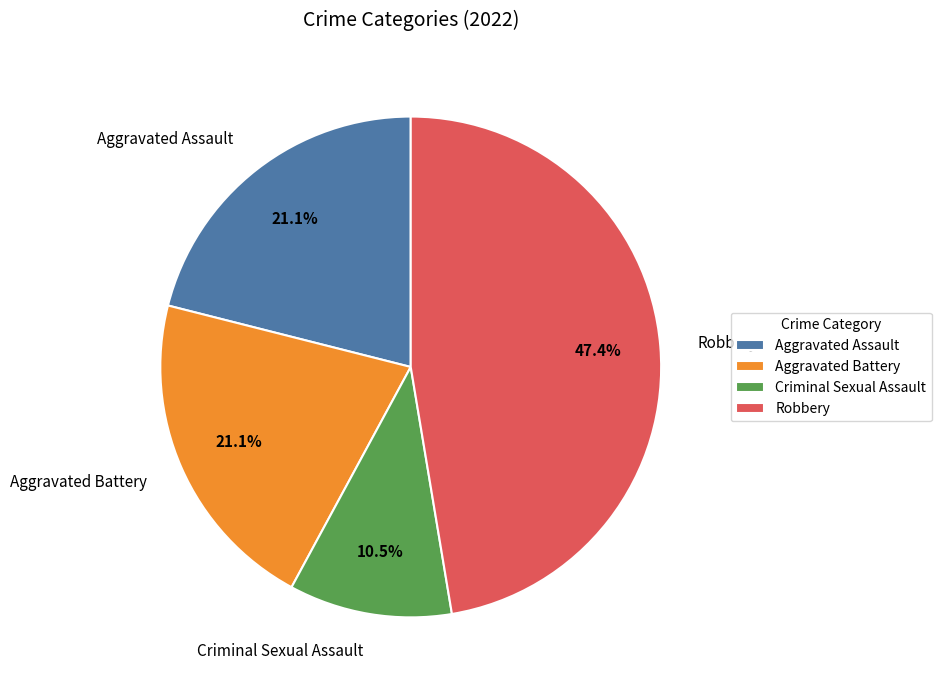

What is the total percentage of Criminal Sexual Assault and Aggravated Assault?

31.6%